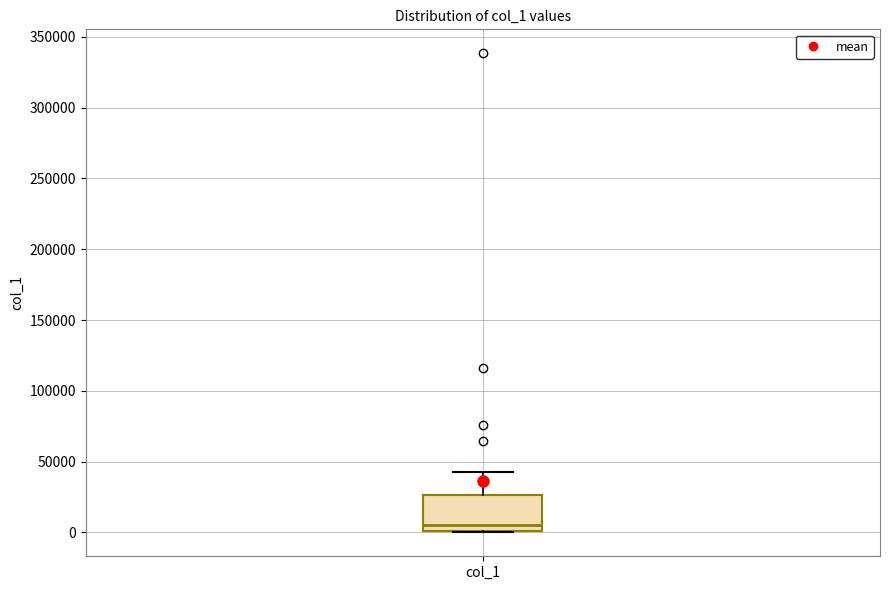

Read this box plot against the y-axis: the position of the median line, the range covered by the box, and the ends of both whiskers. The values are not printed on the chart, so give them approximately, as read against the axis.

median 5000, box 0 to 25000, whiskers 0 to 45000